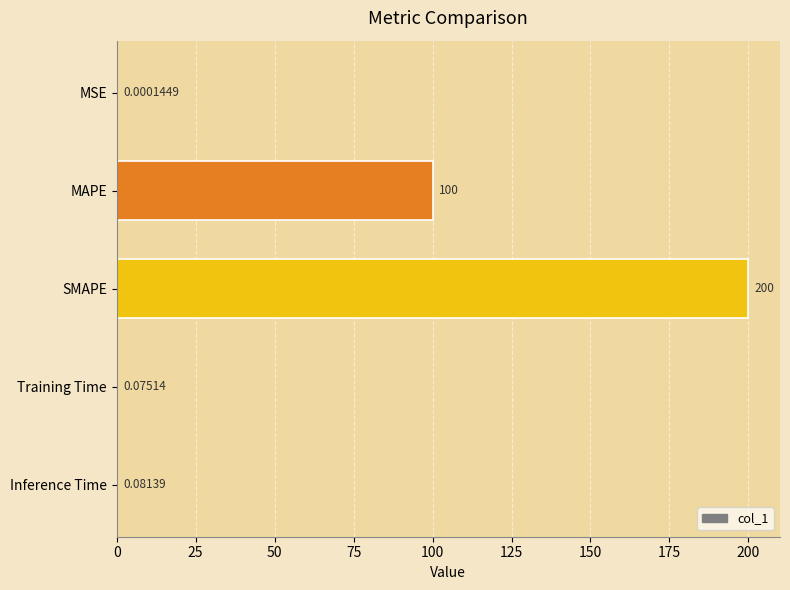

Between Training Time and Inference Time, which is larger?

Inference Time